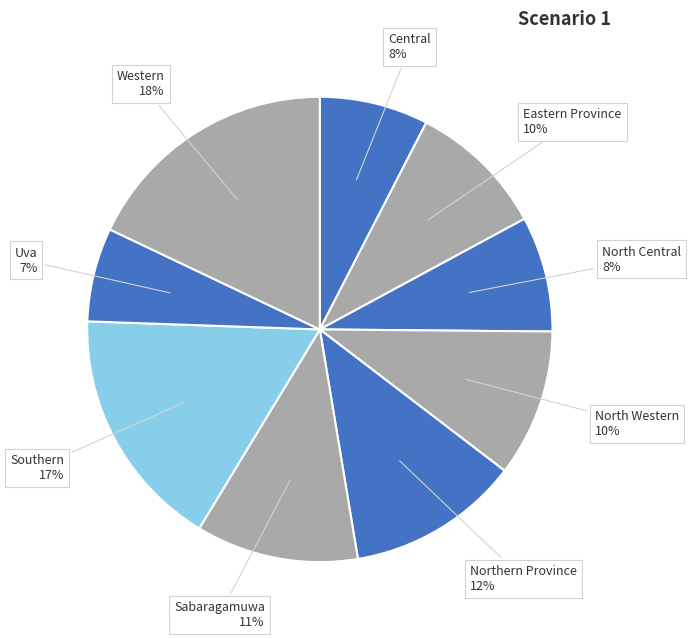

Is the sum of Eastern Province and North Central greater than half?

No